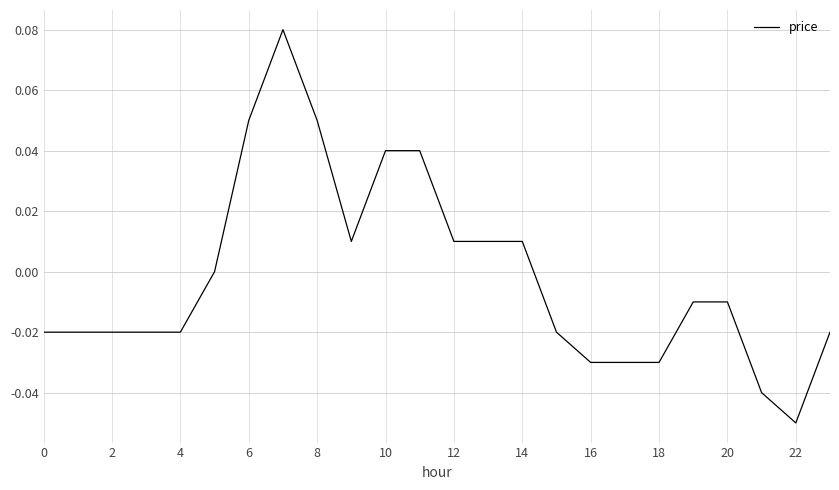

Count the number of data series in this chart.

1